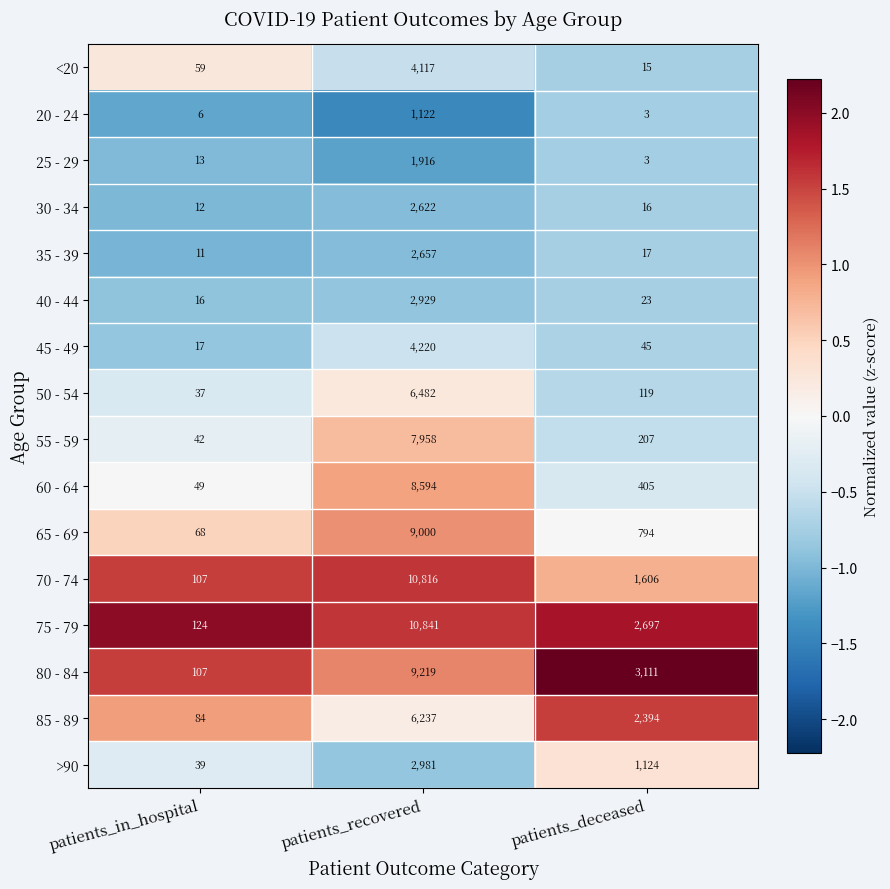

List the series in order of their peak value, highest first.

75 - 79, 70 - 74, 80 - 84, 65 - 69, 60 - 64, 55 - 59, 50 - 54, 85 - 89, 45 - 49, <20, >90, 40 - 44, 35 - 39, 30 - 34, 25 - 29, 20 - 24